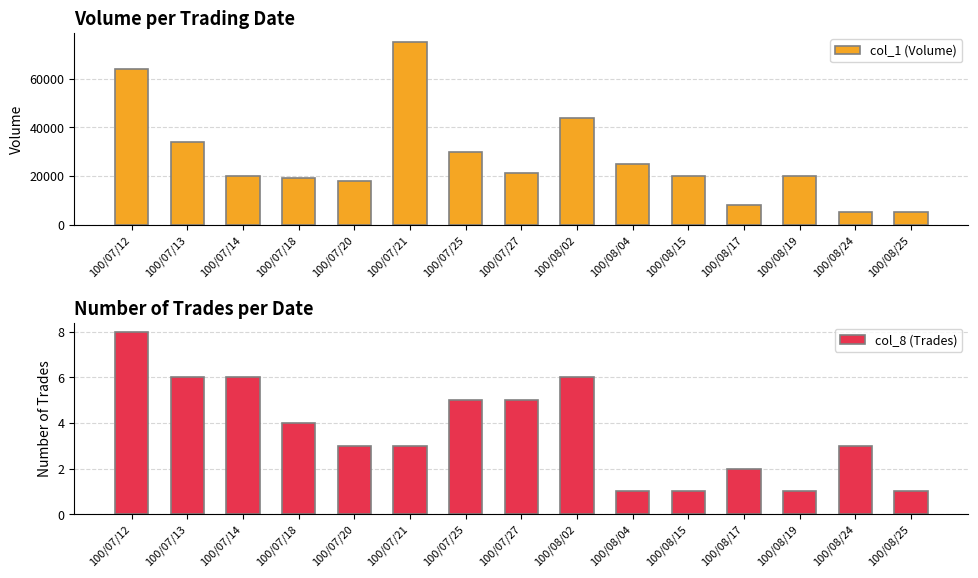

What is the value of the col_1 (Volume) bar at the 15th from the left?

5000